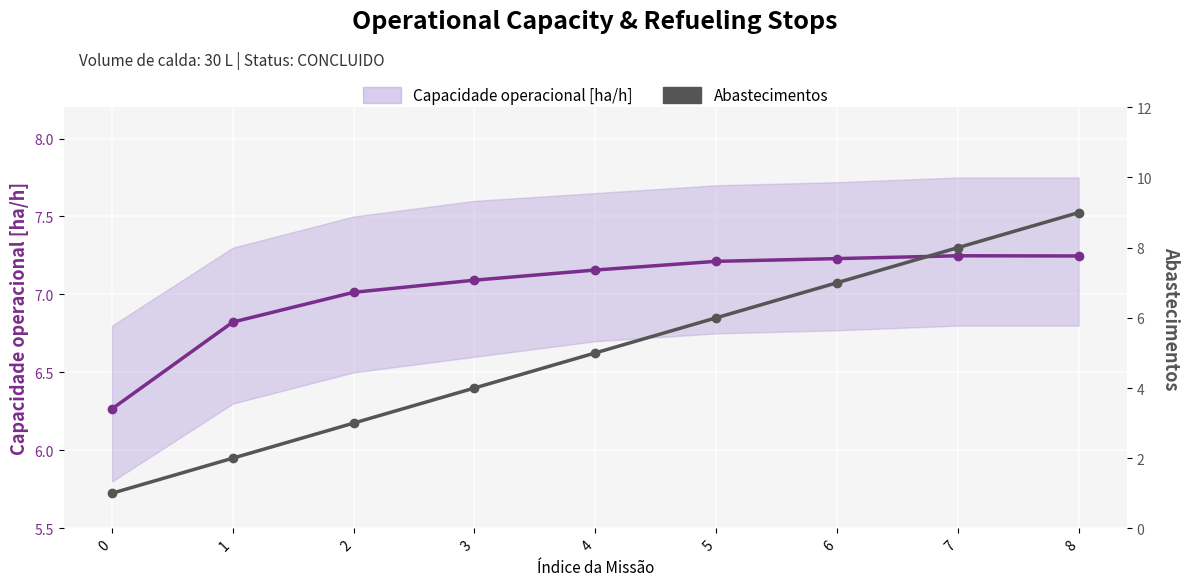

What is the maximum value for Abastecimentos?

9.0